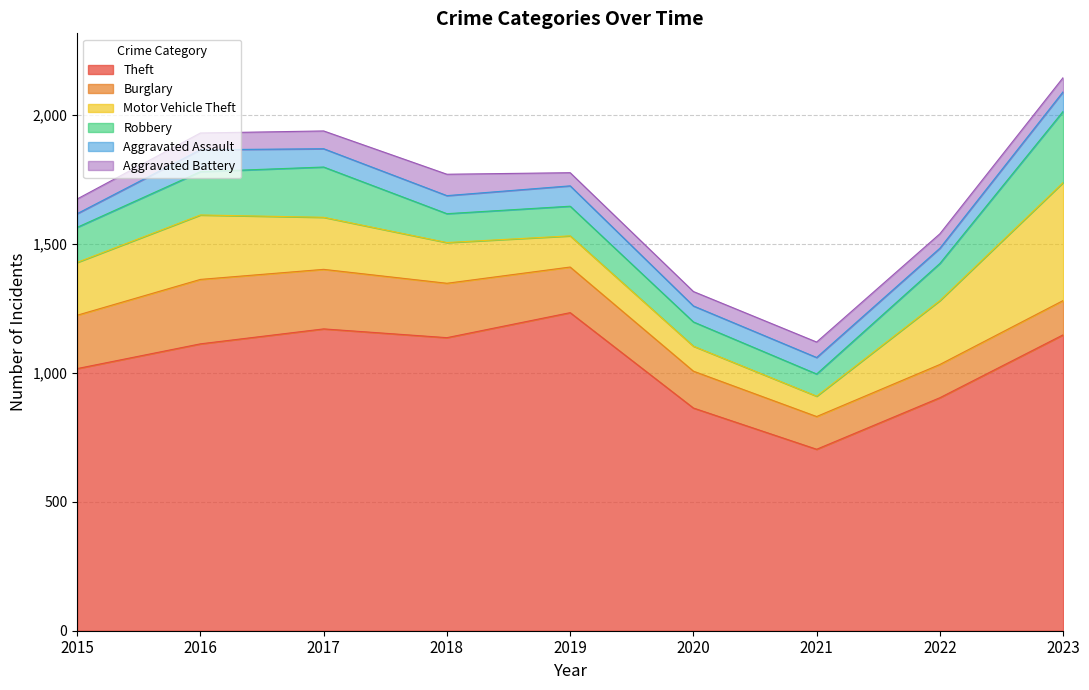

Reading left to right, transcribe all the data shown in this chart.

Theft: 2015=1017	2016=1113	2017=1171	2018=1137	2019=1234	2020=864	2021=704	2022=904	2023=1148
Burglary: 2015=207	2016=250	2017=231	2018=211	2019=177	2020=143	2021=127	2022=129	2023=133
Motor Vehicle Theft: 2015=205	2016=250	2017=202	2018=158	2019=121	2020=97	2021=79	2022=248	2023=458
Robbery: 2015=136	2016=168	2017=195	2018=112	2019=115	2020=94	2021=86	2022=144	2023=276
Aggravated Assault: 2015=53	2016=85	2017=71	2018=70	2019=79	2020=62	2021=64	2022=59	2023=76
Aggravated Battery: 2015=57	2016=65	2017=69	2018=83	2019=51	2020=56	2021=60	2022=56	2023=55